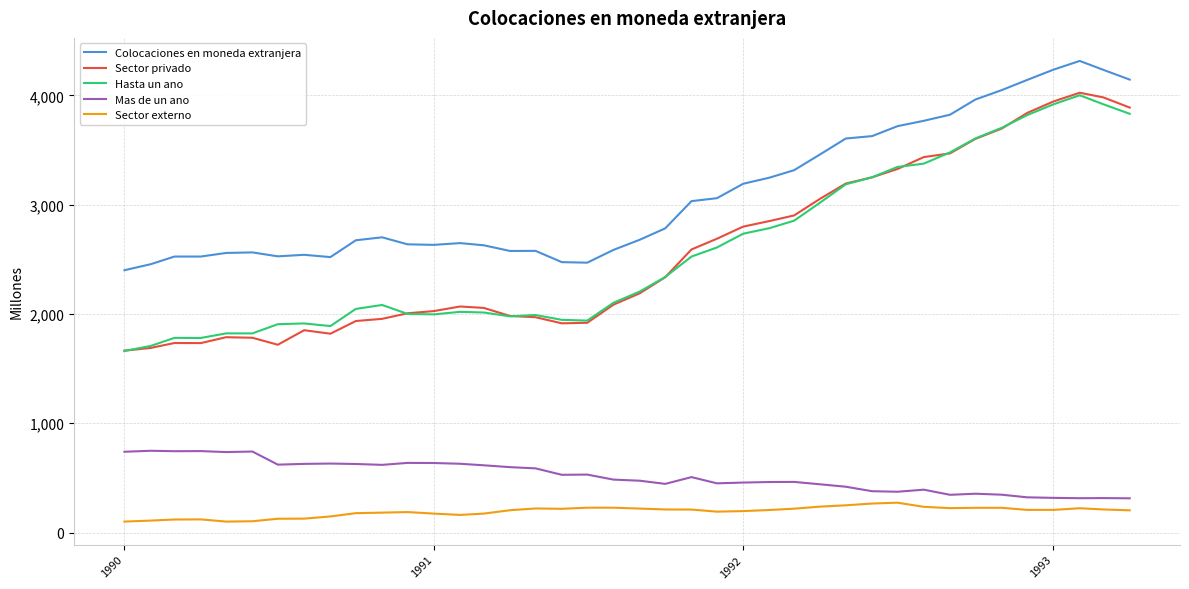

Which series ends up on top after the final intersection of Hasta un ano and Sector privado?

Sector privado